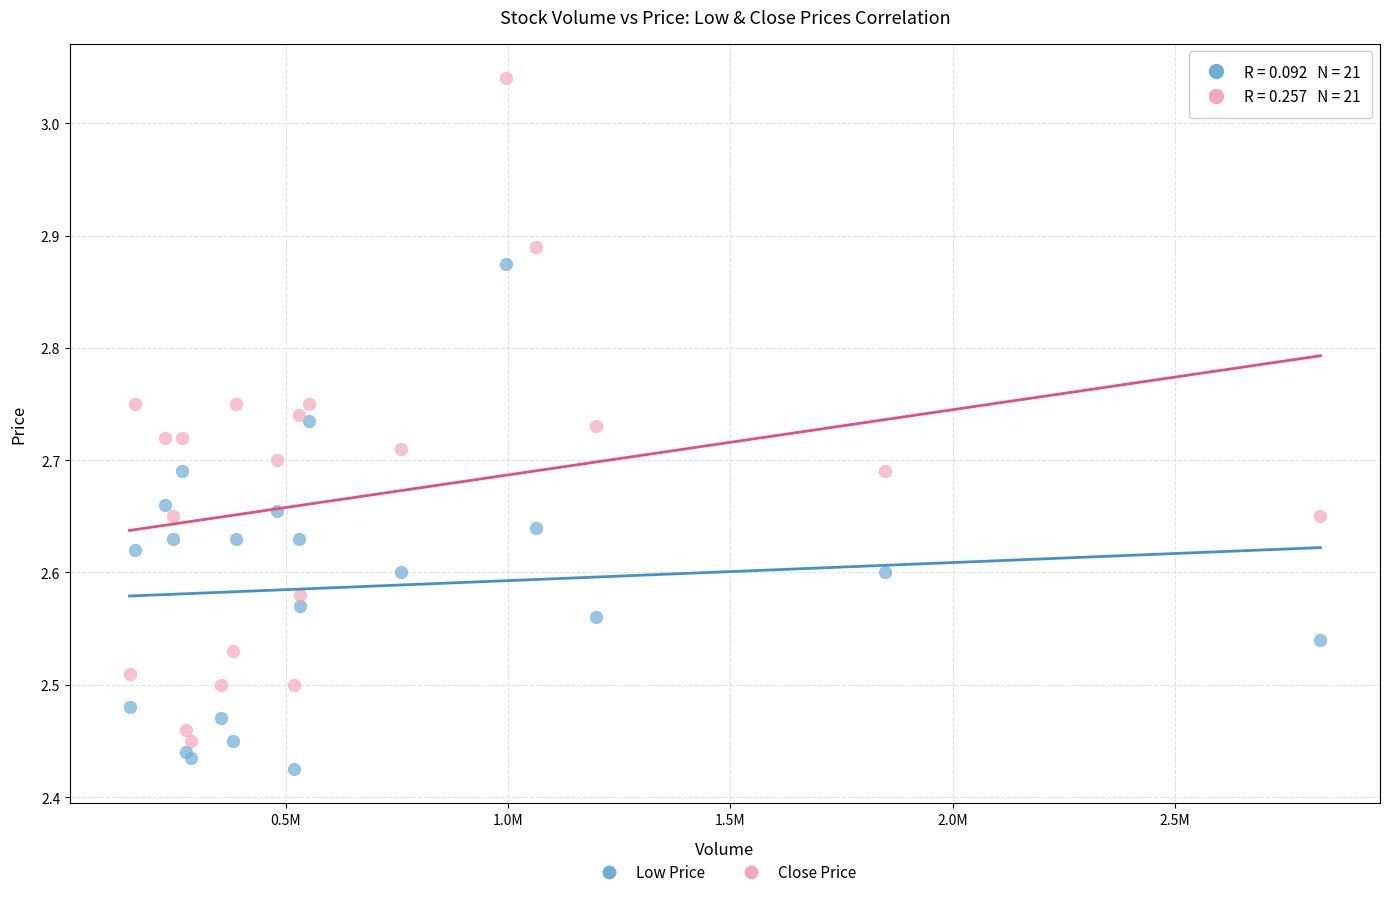

Which series has the largest Y range (max minus min)?

Close Price